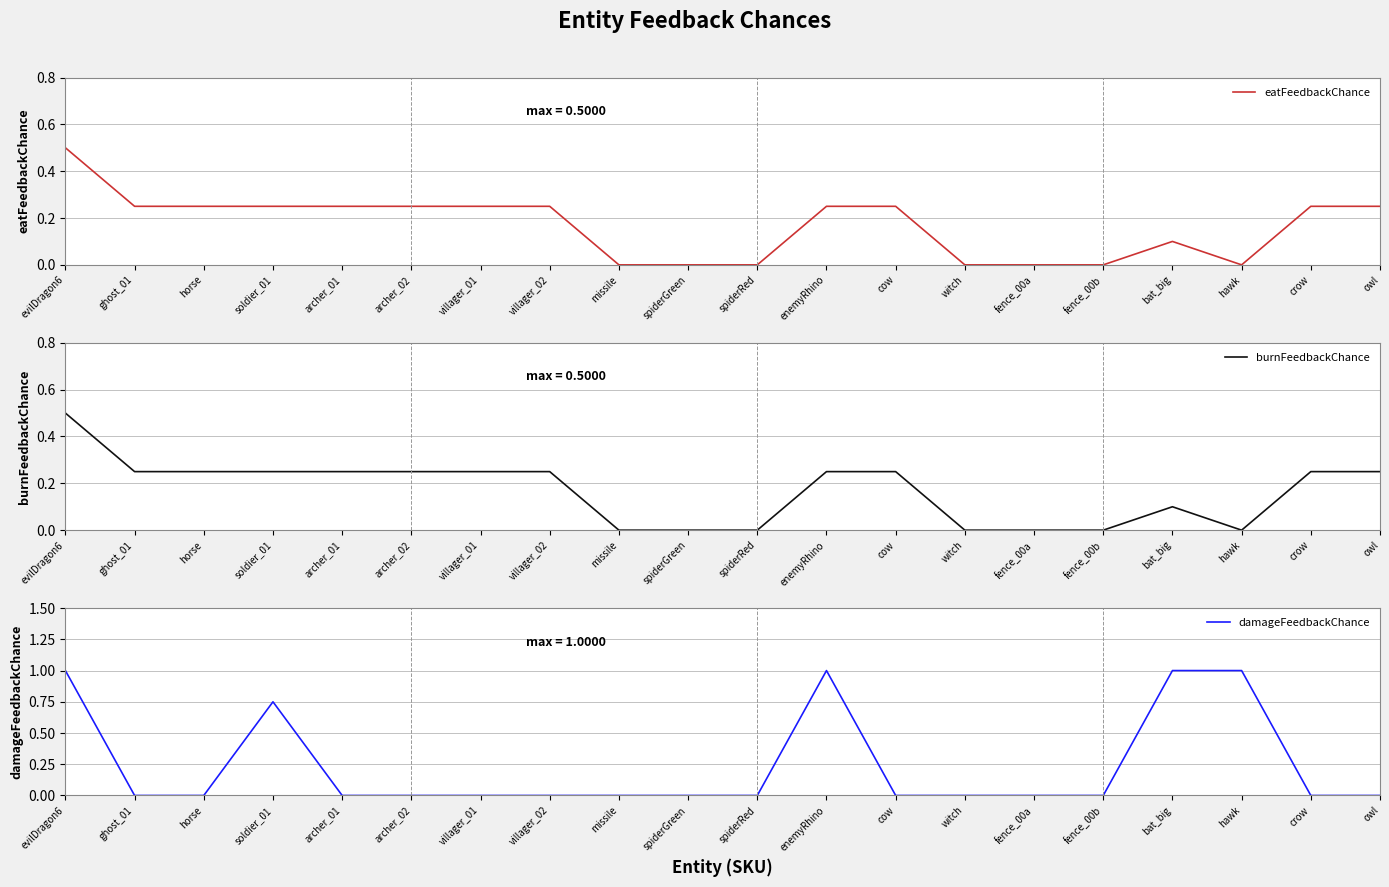

Reading left to right, list all the values displayed in this chart.

eatFeedbackChance: evilDragon6=0.5	ghost_01=0.2	horse=0.2	soldier_01=0.2	archer_01=0.2	archer_02=0.2	villager_01=0.2	villager_02=0.2	missile=0.0	spiderGreen=0.0	spiderRed=0.0	enemyRhino=0.2	cow=0.2	witch=0.0	fence_00a=0.0	fence_00b=0.0	bat_big=0.1	hawk=0.0	crow=0.2	owl=0.2
burnFeedbackChance: evilDragon6=0.5	ghost_01=0.2	horse=0.2	soldier_01=0.2	archer_01=0.2	archer_02=0.2	villager_01=0.2	villager_02=0.2	missile=0.0	spiderGreen=0.0	spiderRed=0.0	enemyRhino=0.2	cow=0.2	witch=0.0	fence_00a=0.0	fence_00b=0.0	bat_big=0.1	hawk=0.0	crow=0.2	owl=0.2
damageFeedbackChance: evilDragon6=1.0	ghost_01=0.0	horse=0.0	soldier_01=0.8	archer_01=0.0	archer_02=0.0	villager_01=0.0	villager_02=0.0	missile=0.0	spiderGreen=0.0	spiderRed=0.0	enemyRhino=1.0	cow=0.0	witch=0.0	fence_00a=0.0	fence_00b=0.0	bat_big=1.0	hawk=1.0	crow=0.0	owl=0.0